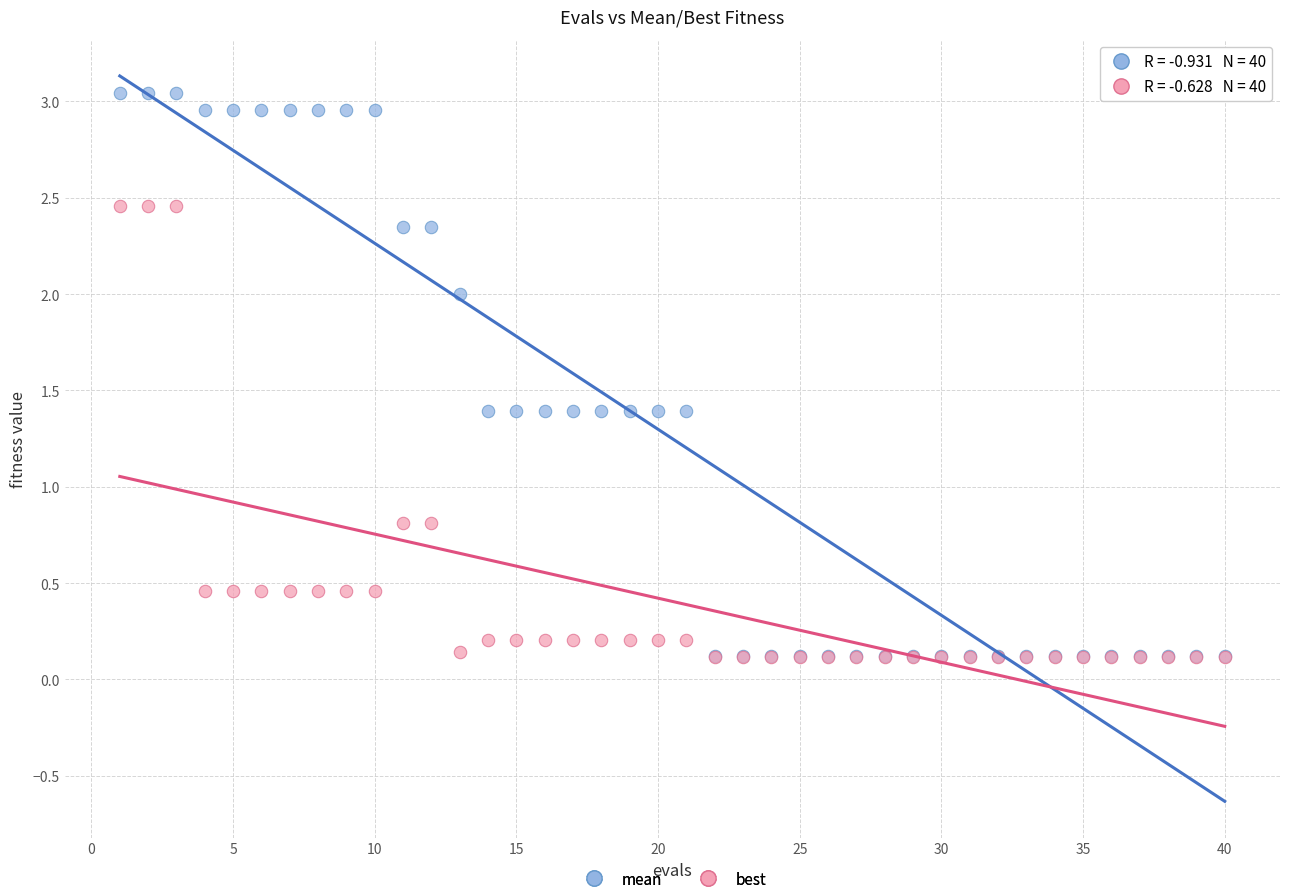

What are all the series names shown in the legend?

mean, best